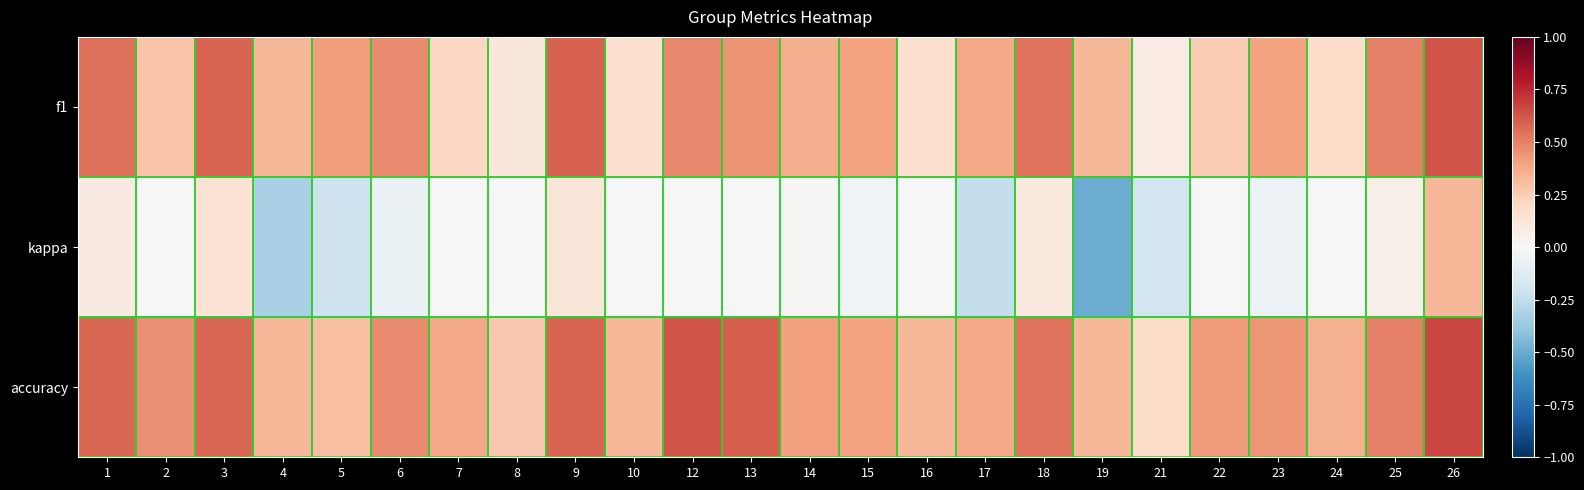

Which label corresponds to the largest value in the chart?

26